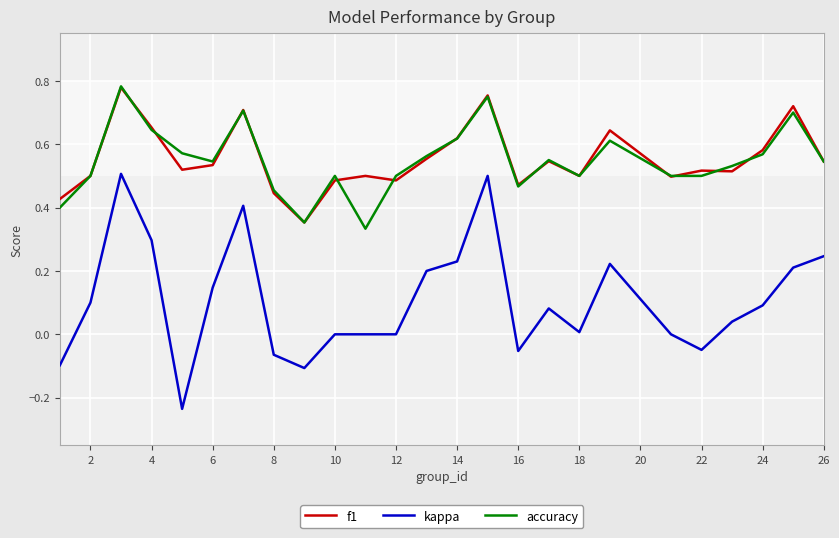

True or false: kappa and accuracy cross at least once.

False